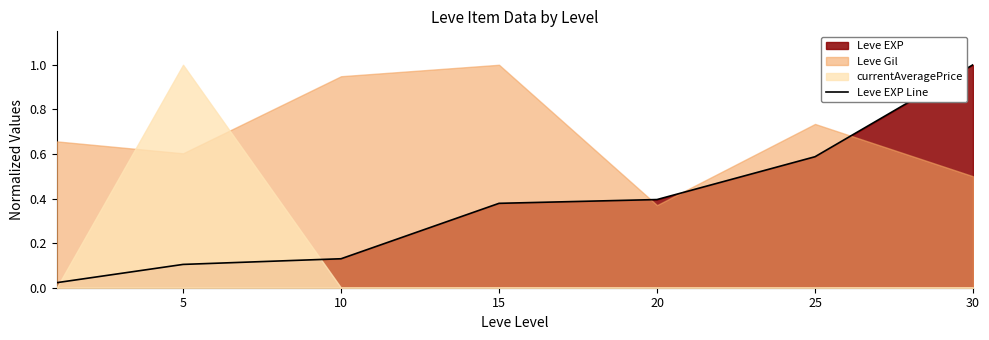

What is the sum of the values at 5 and 15?

0.5